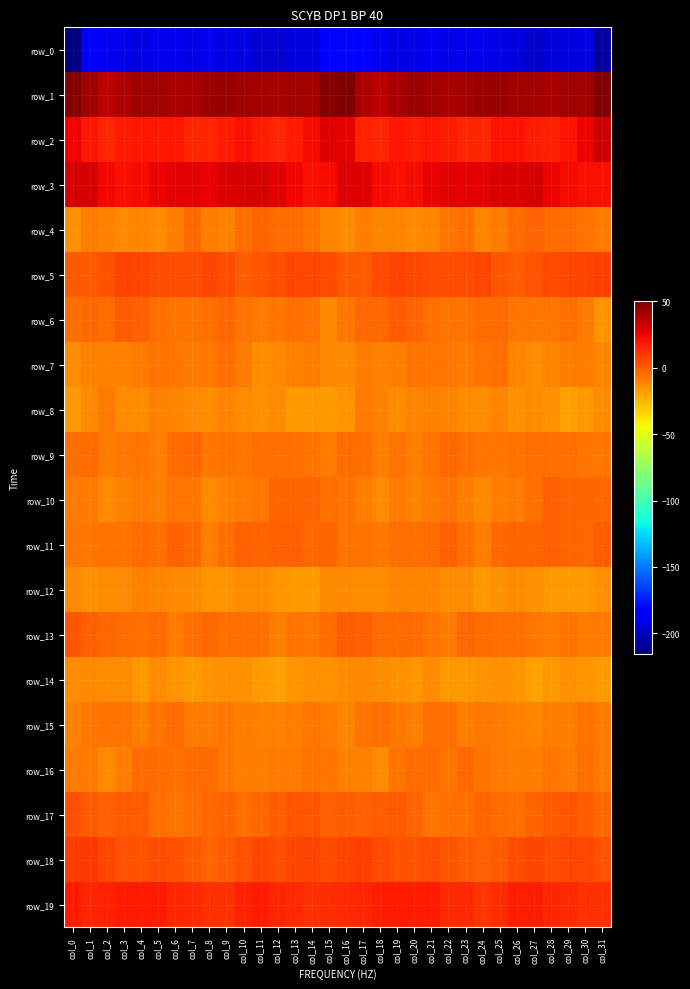

What is the minimum value shown in the chart?

-215.3